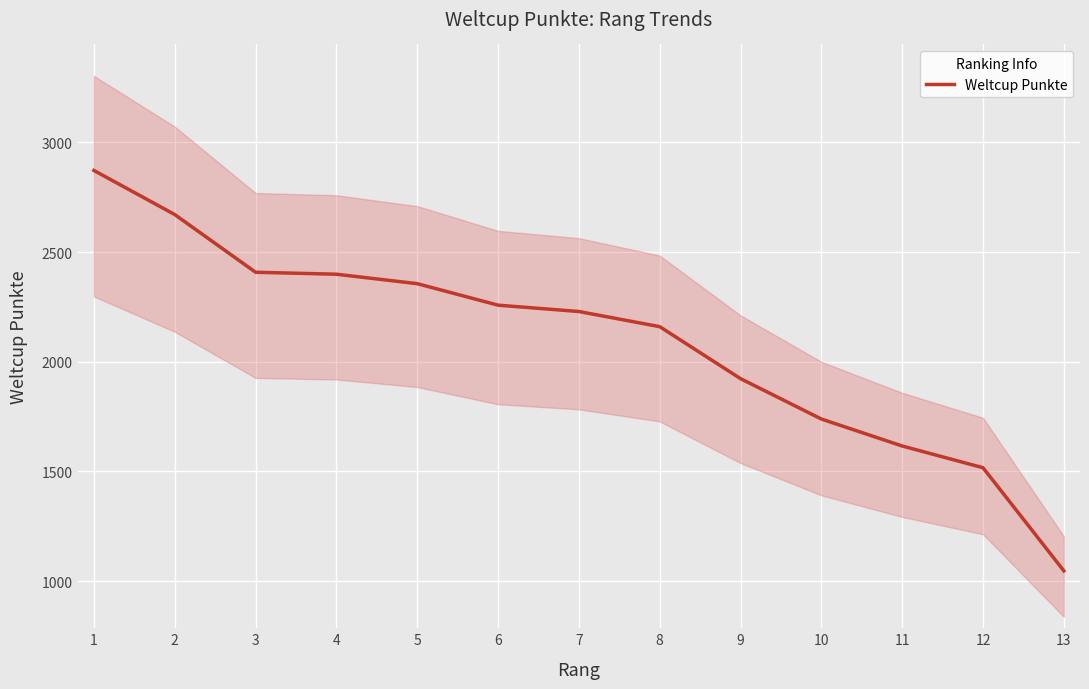

The chart shows a value of 259 at 13. True or false?

False